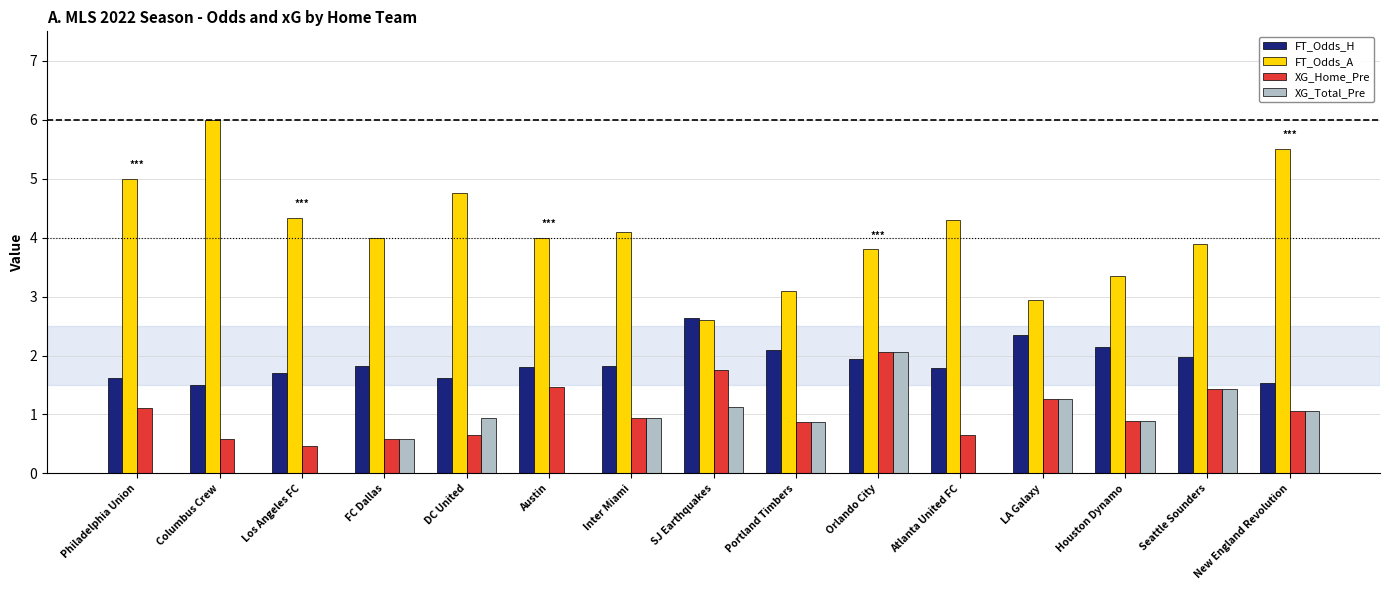

At which label does FT_Odds_H reach its peak?

SJ Earthquakes